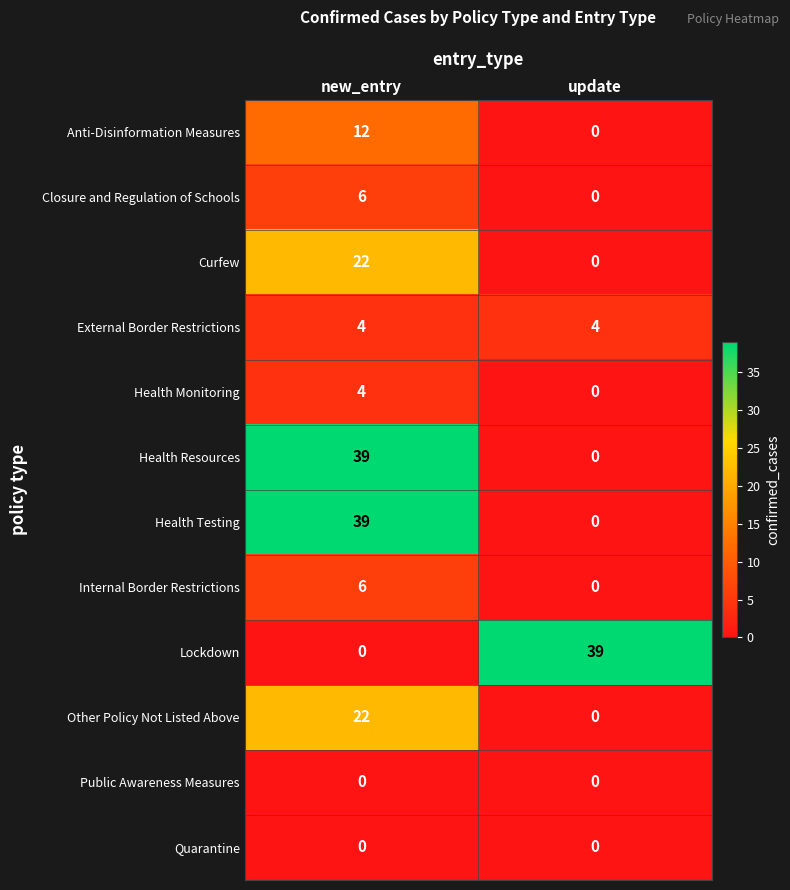

What is the average value of the Other Policy Not Listed Above series?

11